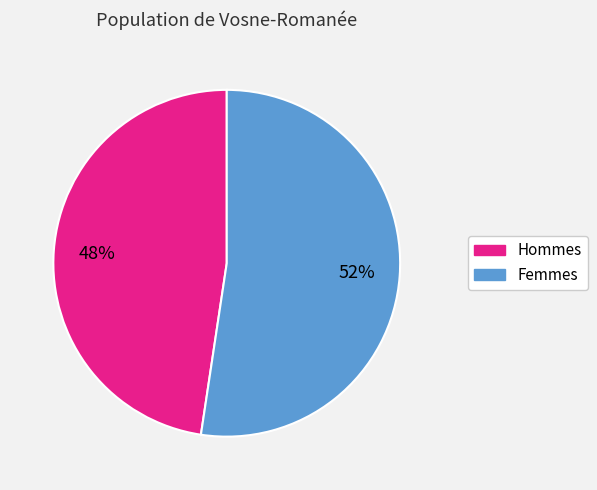

How many segments does this pie chart have?

2